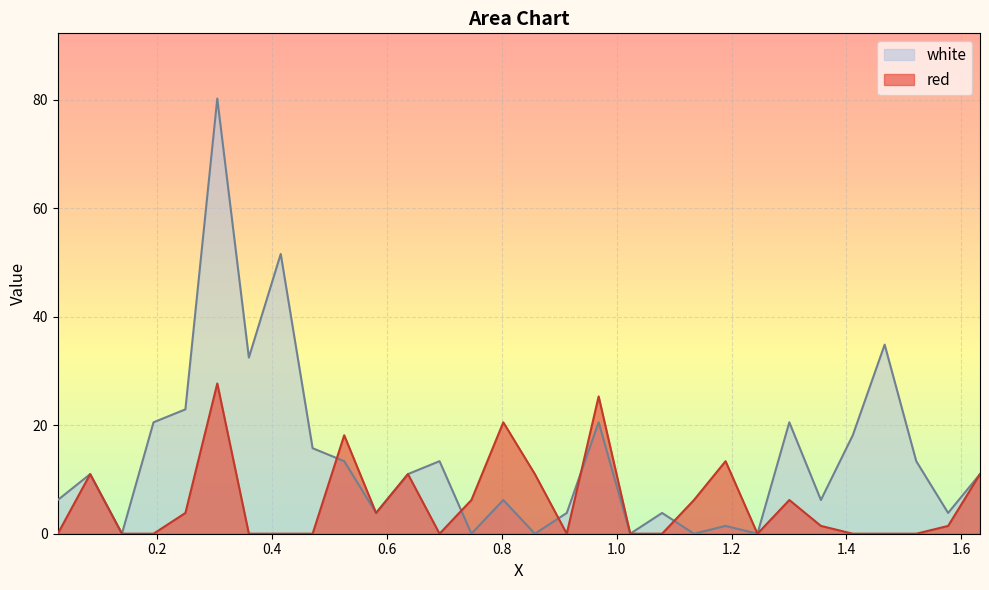

Which series has the largest range (max minus min)?

white